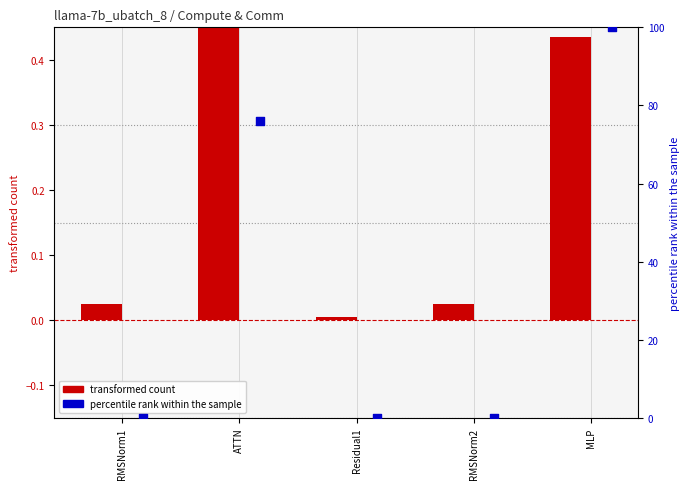

At how many categories does at least one series exceed 19?

2